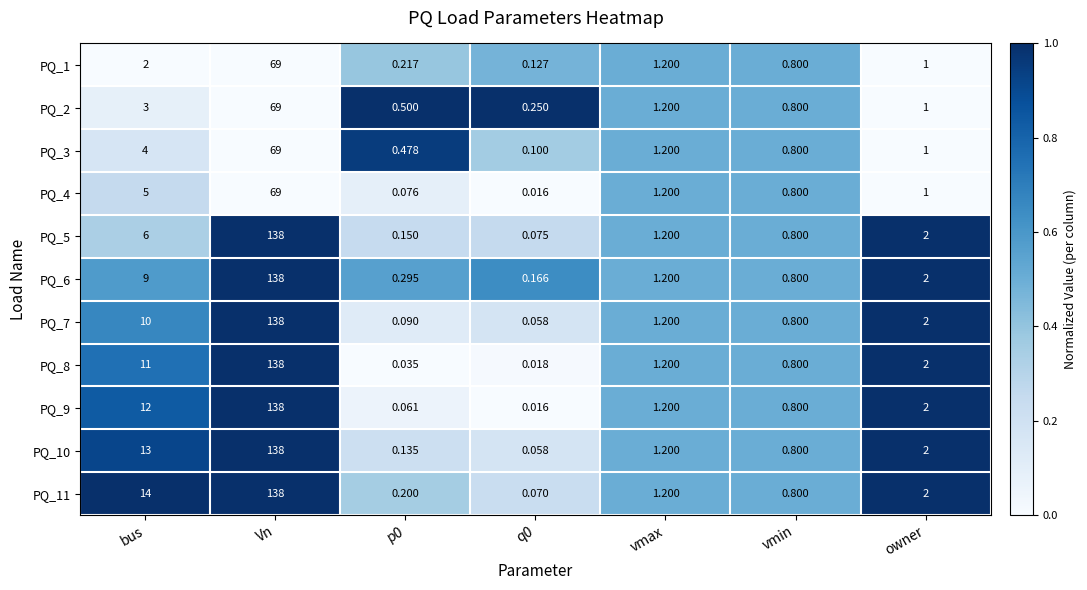

Which label corresponds to the largest value in the chart?

Vn